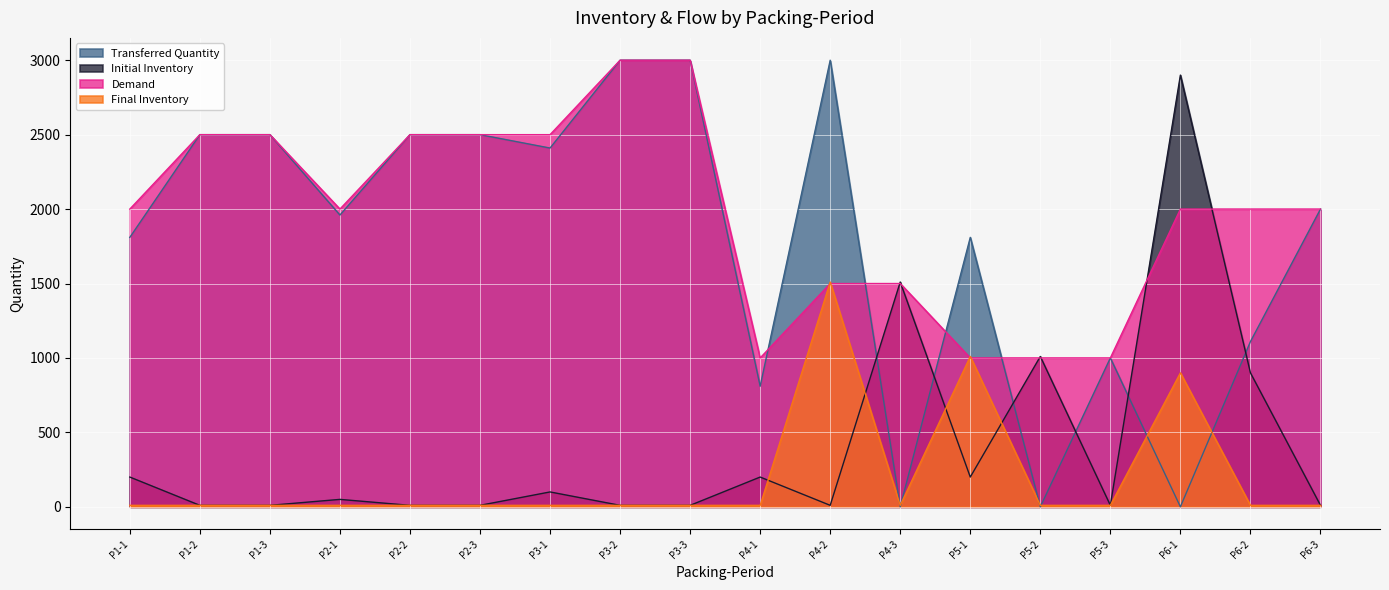

Between which two adjacent categories do Final Inventory and Transferred Quantity first intersect?

P4-2 and P4-3